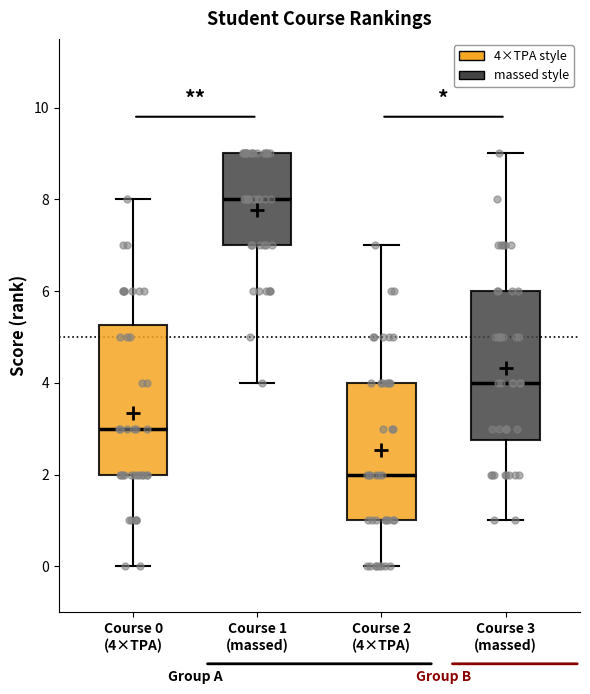

Which box has the highest median line?

Course 1 (massed)